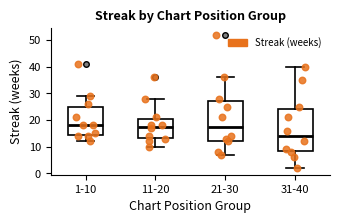

Reading left to right, transcribe this box plot: for each box, give where its median line is, the range the box spans, and where its two whiskers end, as read against the y-axis. The values are not printed on the chart, so give them approximately, as read against the axis.

1-10: median 18, box 14 to 25, whiskers 12 to 29
11-20: median 18, box 13 to 20, whiskers 10 to 28
21-30: median 18, box 12 to 27, whiskers 7 to 36
31-40: median 14, box 8 to 24, whiskers 2 to 40